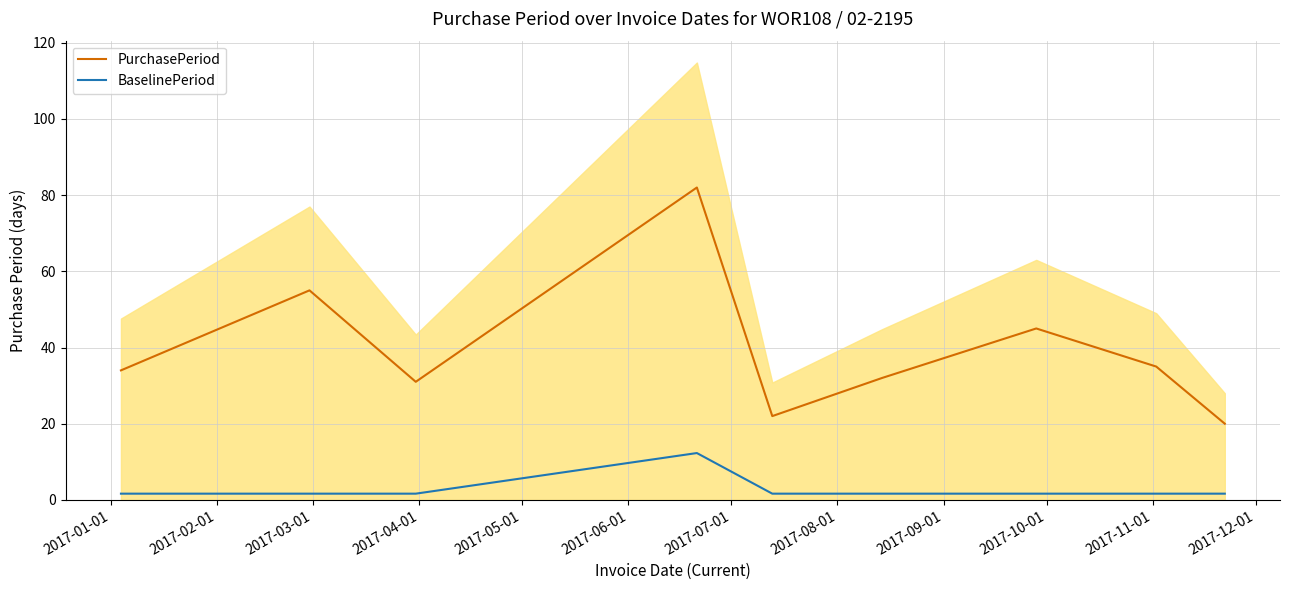

How many data points in PurchasePeriod are above 34?

4